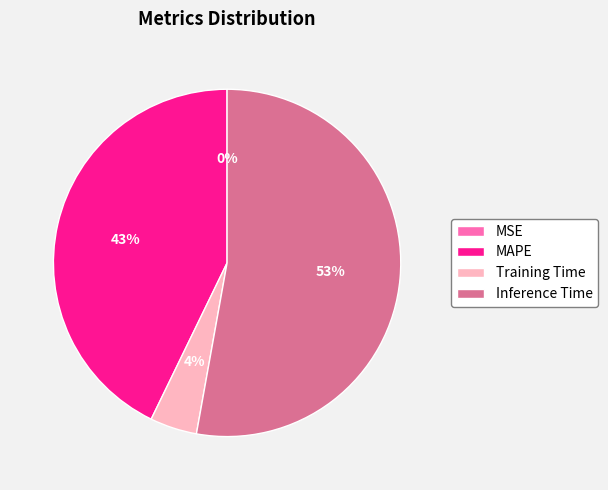

Is it true that MAPE is 43% of the pie?

True